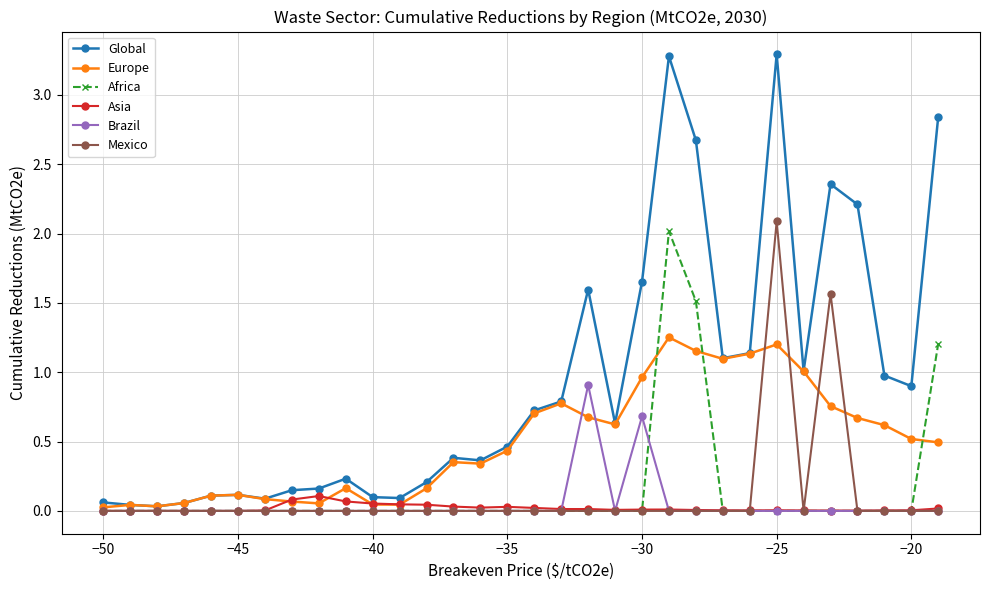

Which series has the largest total across all categories?

Global